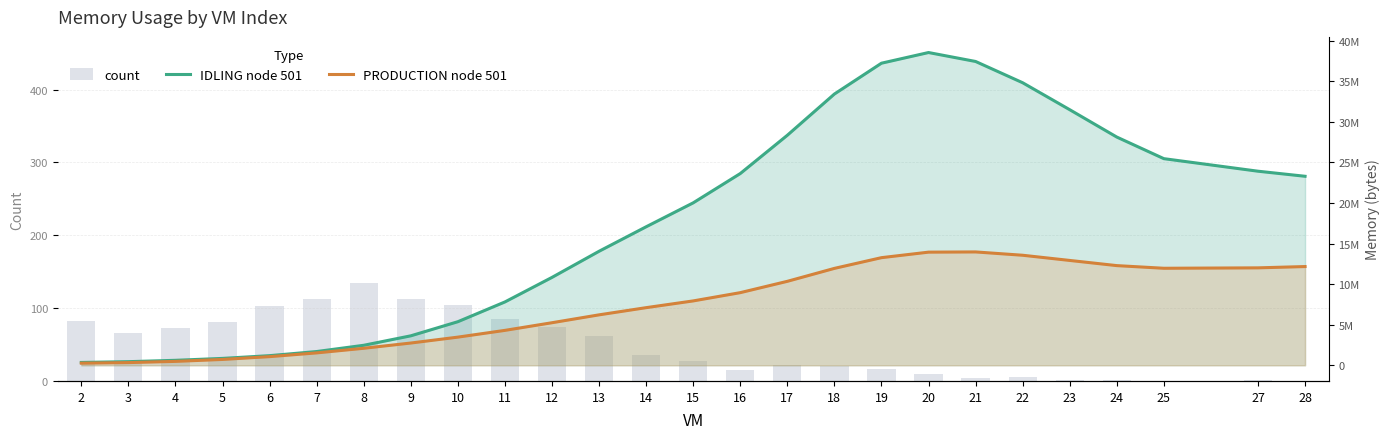

At which label does count reach its peak?

8